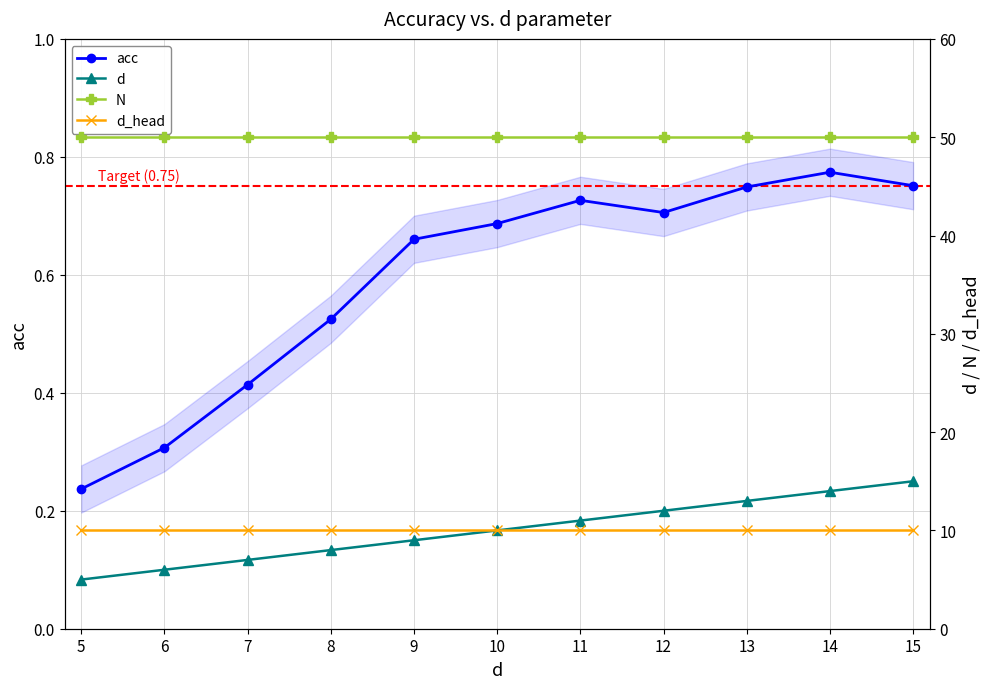

Count the acc values in the range 0 to 1.

11